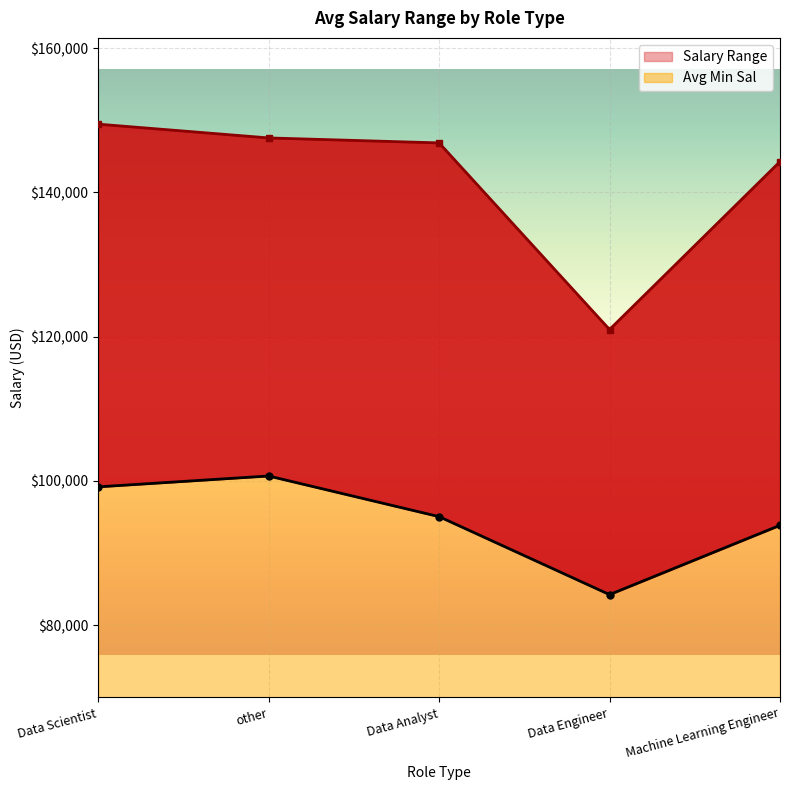

True or false: Avg Min Sal and Avg Max Sal cross at least once.

False